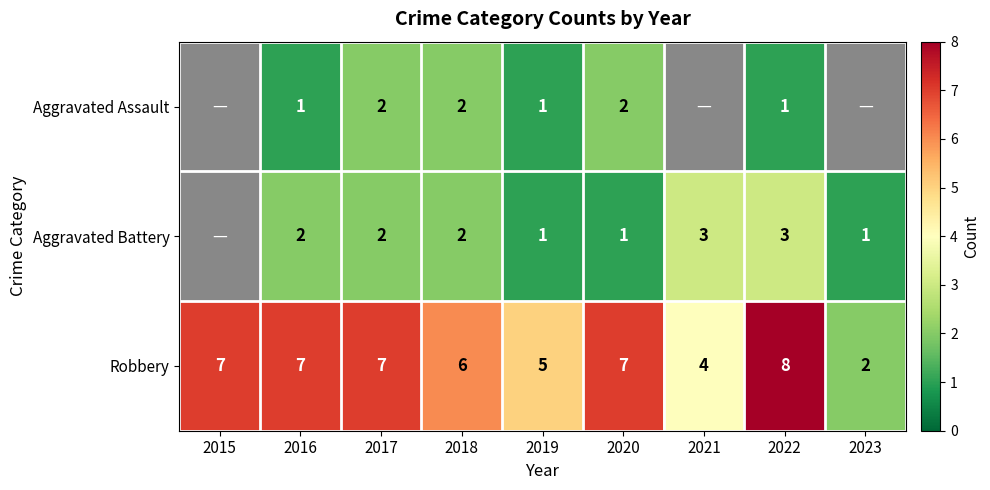

What is the total value across all series at 2019?

7